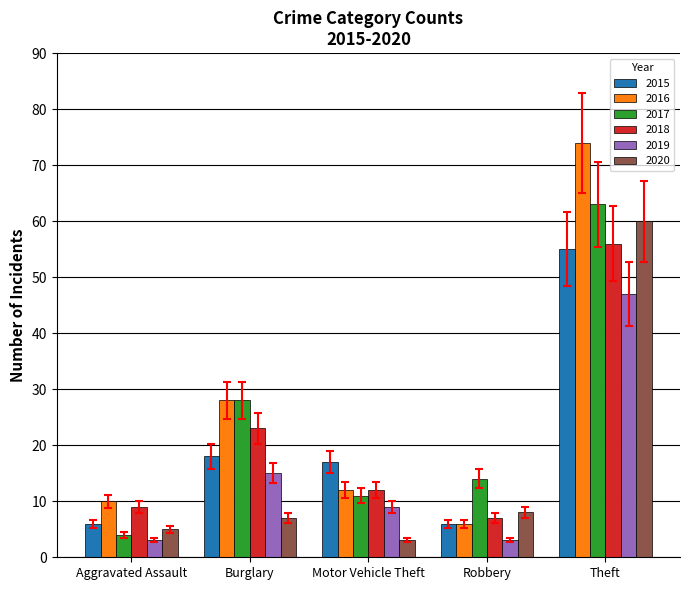

List the labels in order of 2020 value, smallest first.

Motor Vehicle Theft, Aggravated Assault, Burglary, Robbery, Theft